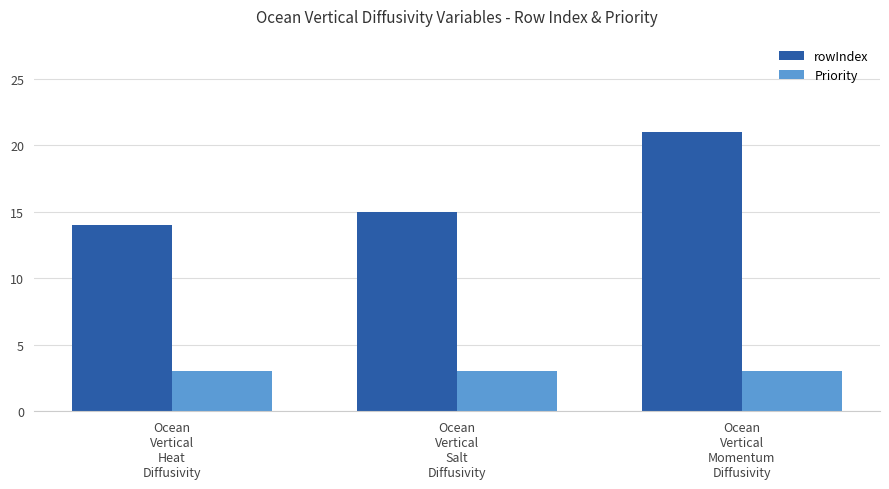

What is the smallest value displayed?

3